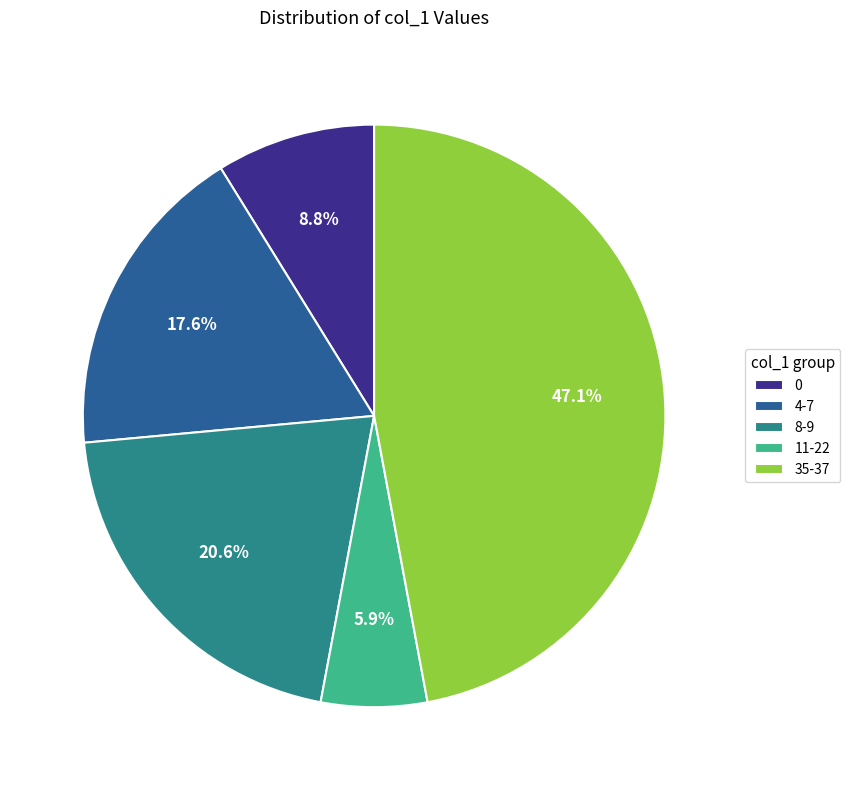

What is the largest slice in the pie chart?

35-37